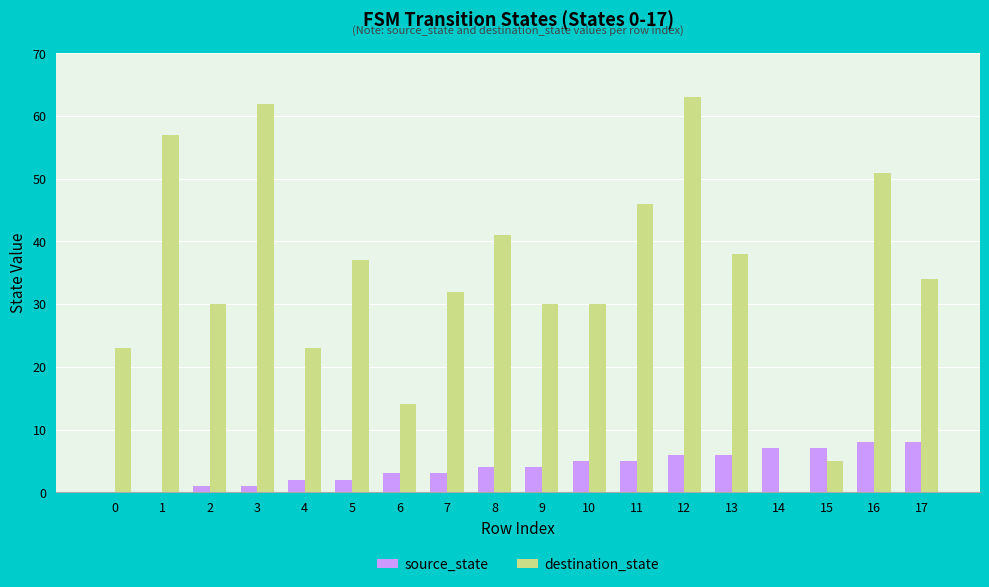

What is the sum of all destination_state values?

616